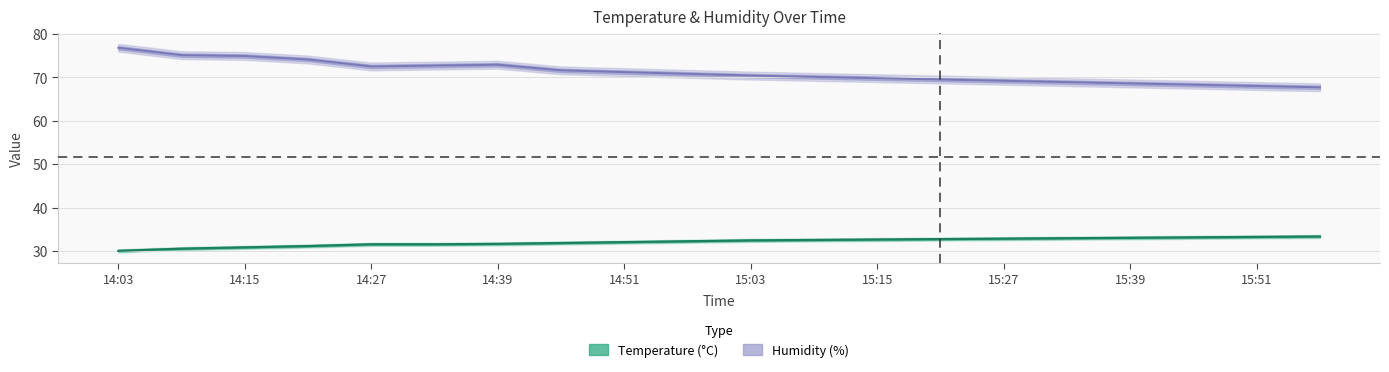

What is the sum of the Humidity values at 14:21 and 15:39?

142.7